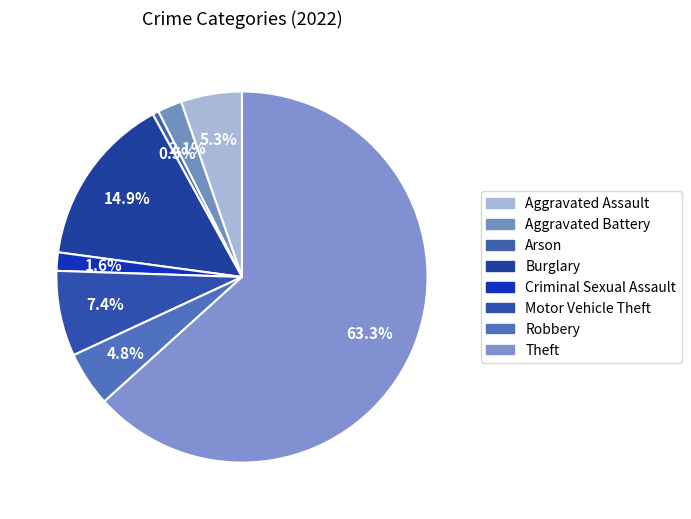

The Burglary slice represents 15% of the pie. True or false?

True